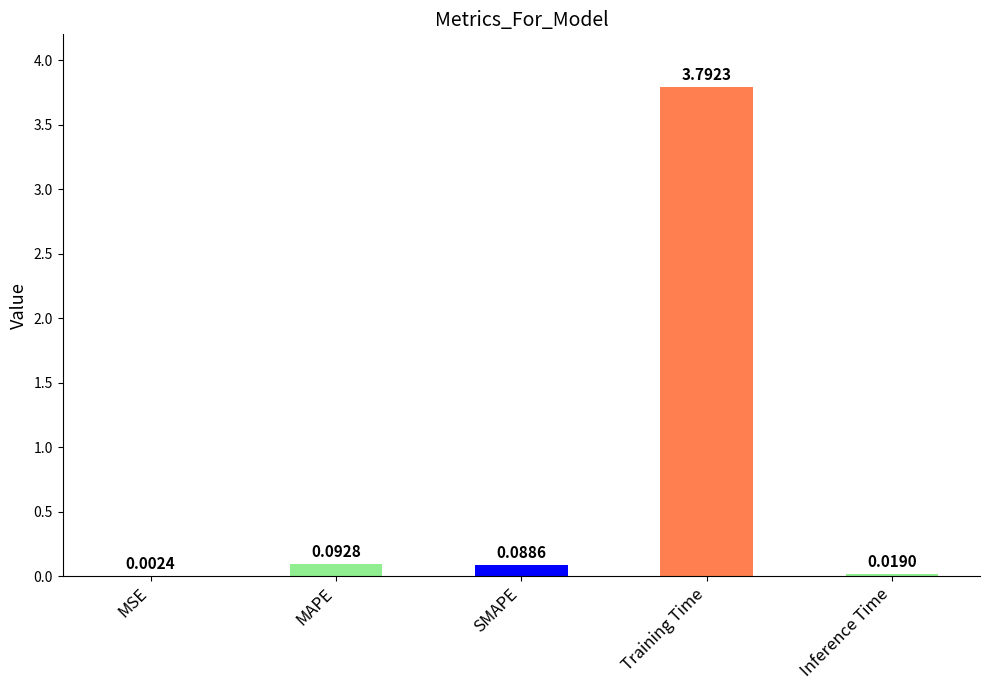

Does the chart contain stacked bars?

No